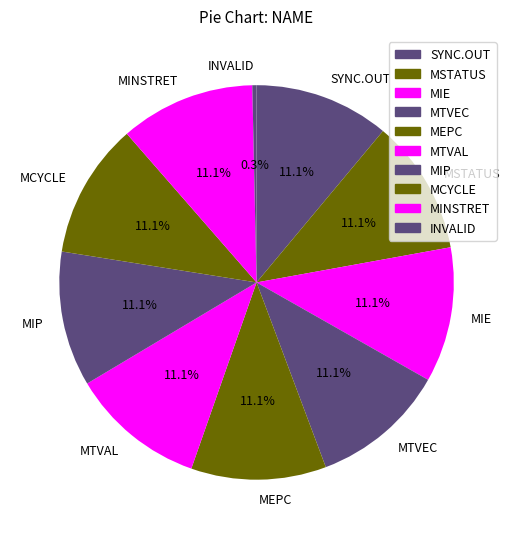

Combined, do SYNC.OUT and MSTATUS account for over 50%?

No